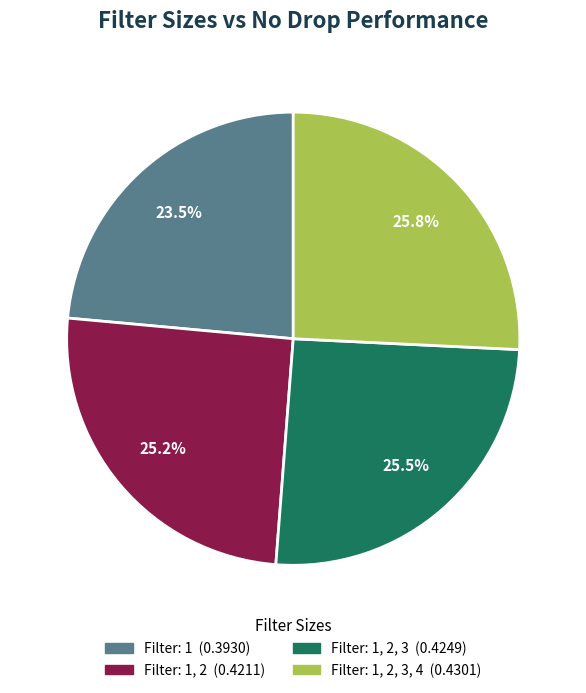

Is there a majority slice in this chart?

No